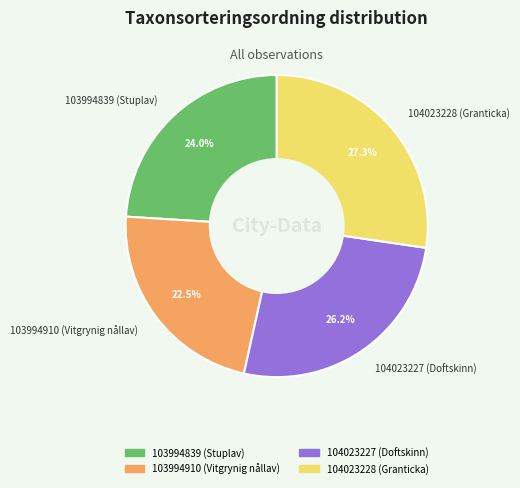

Which category has the biggest portion of the pie?

104023228 (Granticka)